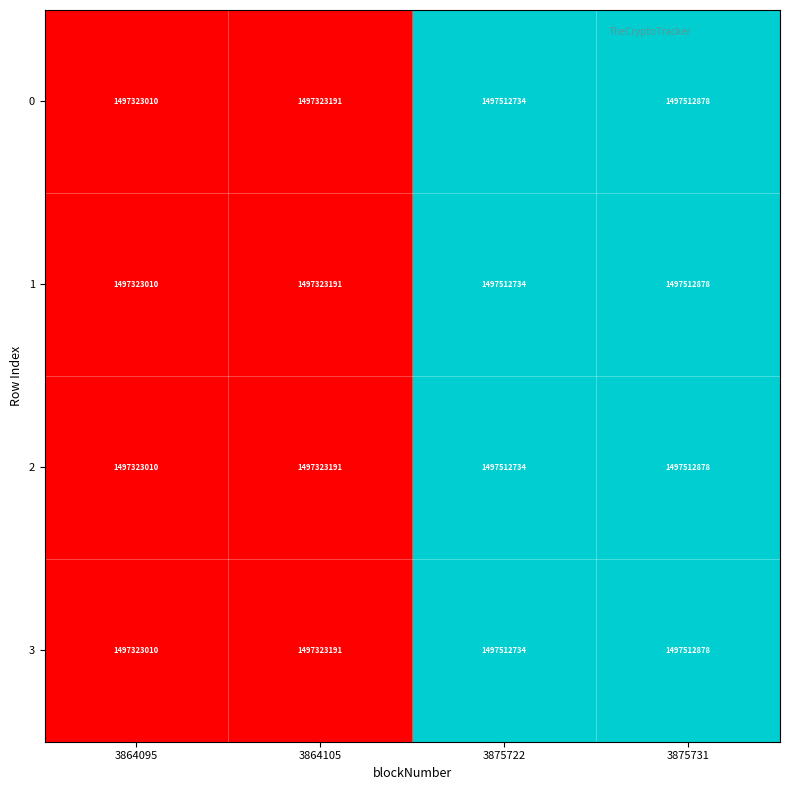

List the labels in order of 1 value, largest first.

3875731, 3875722, 3864105, 3864095